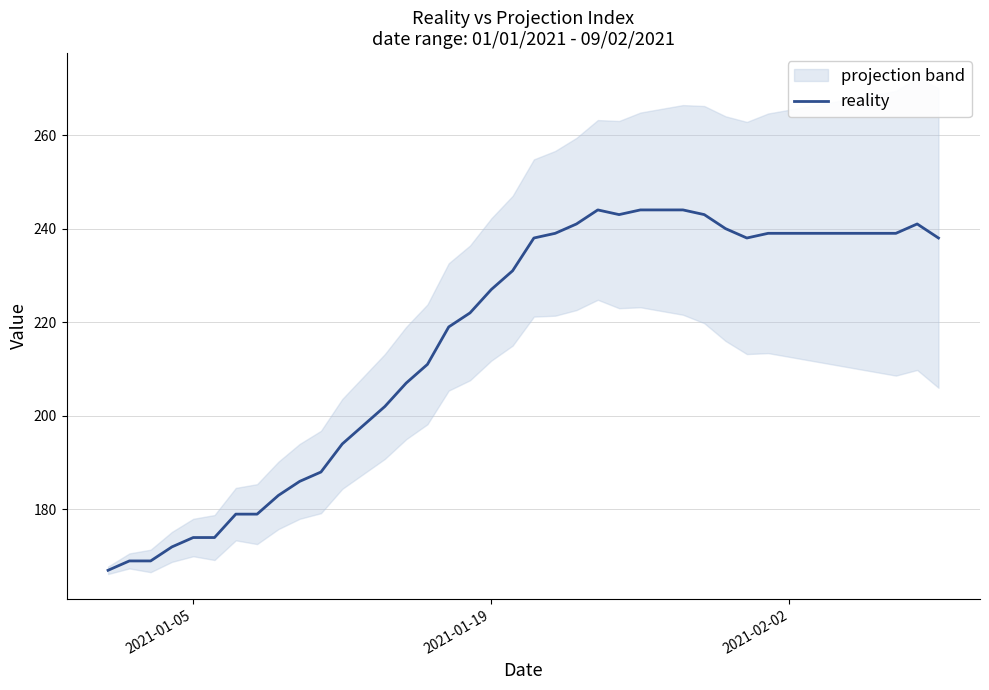

What is the lowest value of the reality series?

167